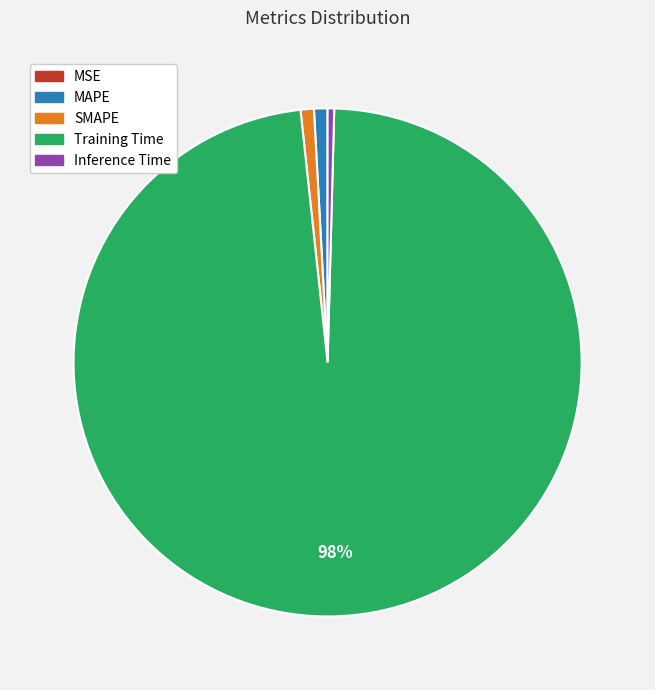

Is it true that MAPE is 7% of the pie?

False